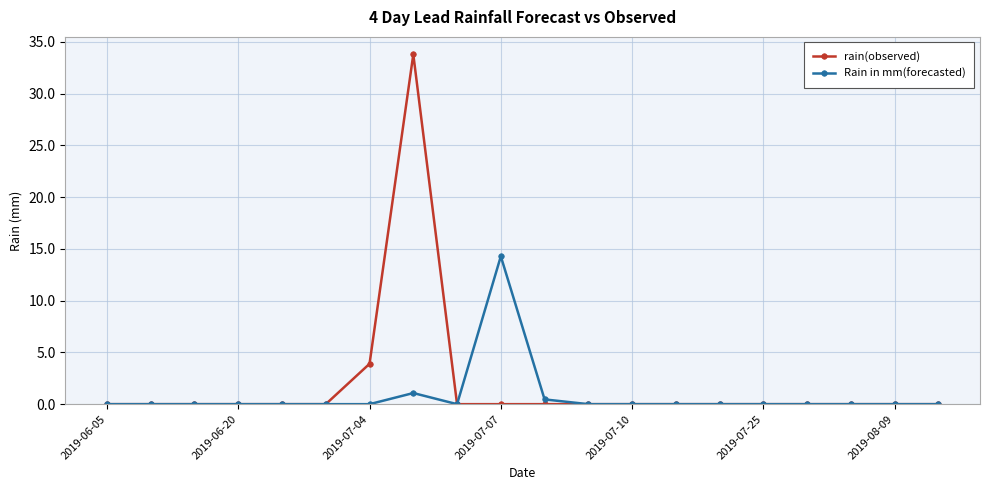

What is the highest value of the Rain in mm(forecasted) series?

14.3